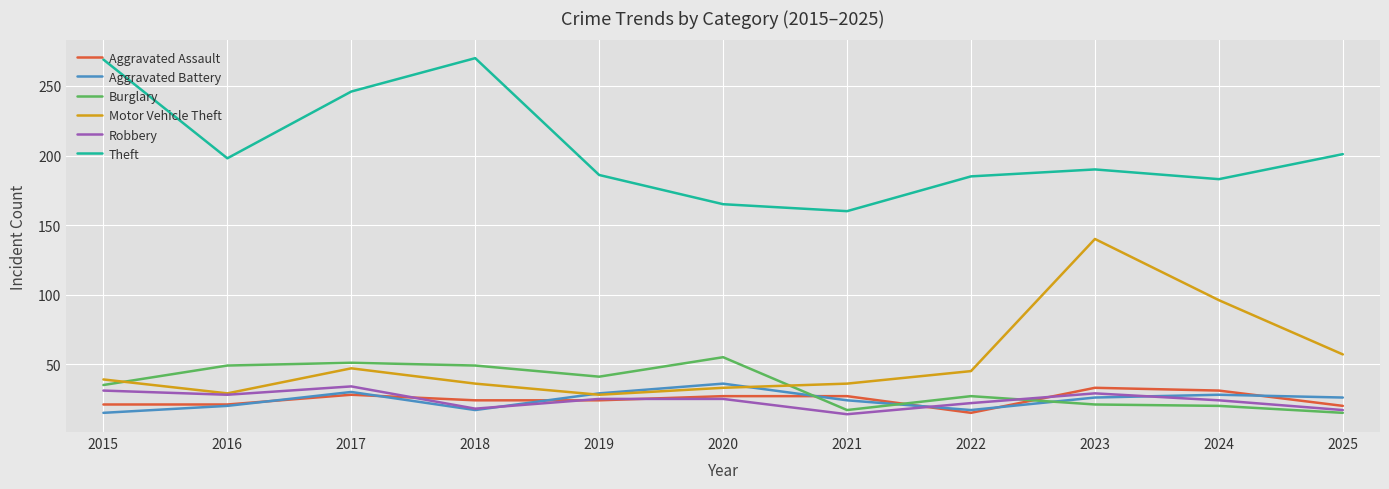

What is the total value across all series at 2019?

333